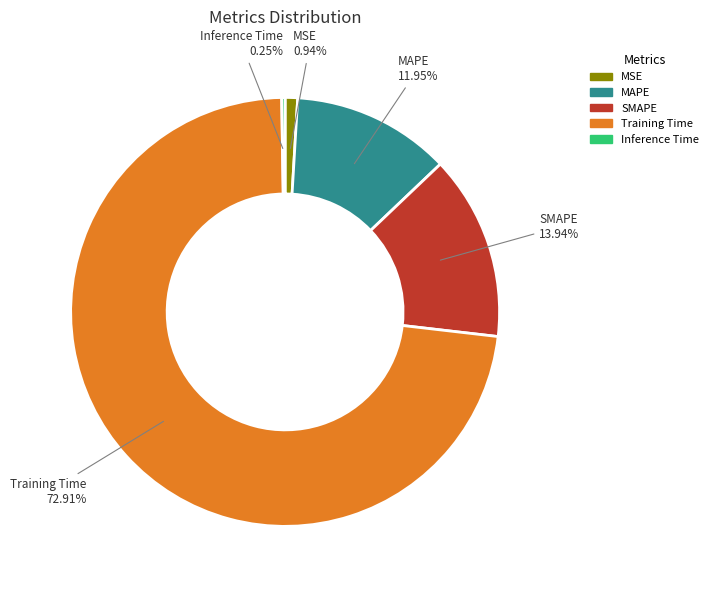

To the nearest percent, what is the difference between the largest and smallest slice percentages?

73%